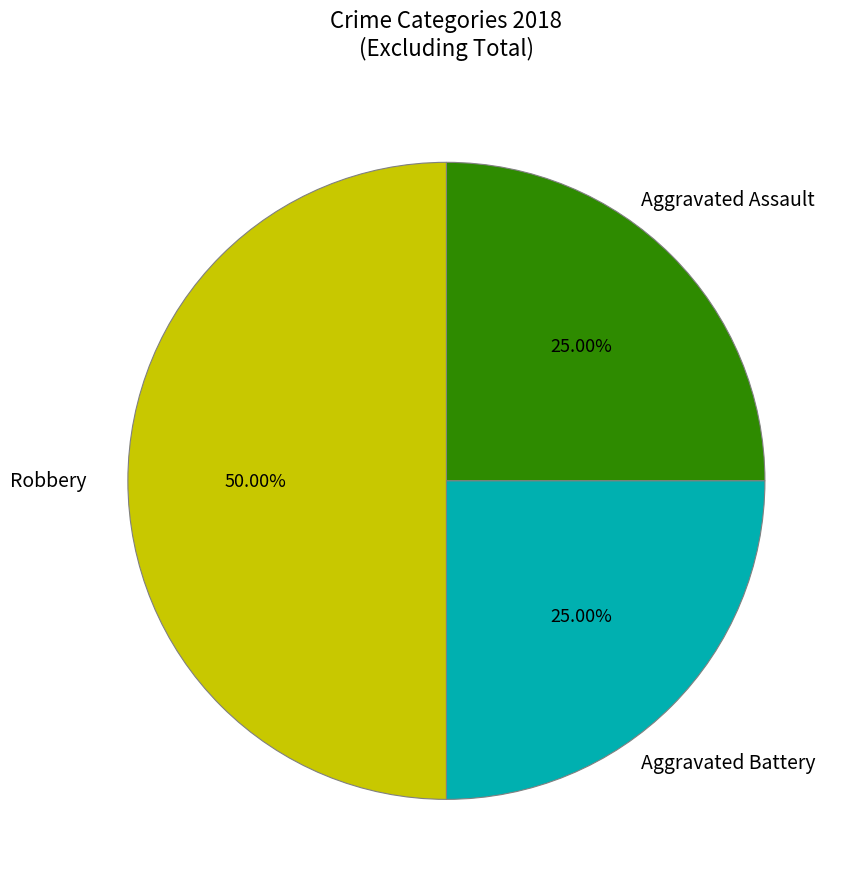

What is the largest slice in the pie chart?

Robbery